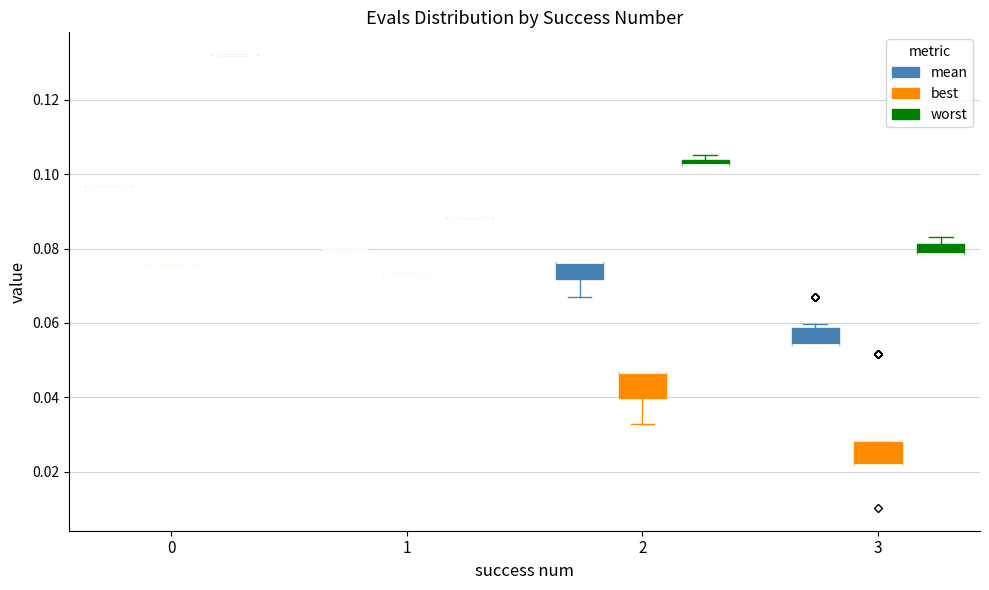

Where is the upper edge of the box for 2 (best) on the y-axis? The values are not printed on the chart, so give them approximately, as read against the axis.

0.046